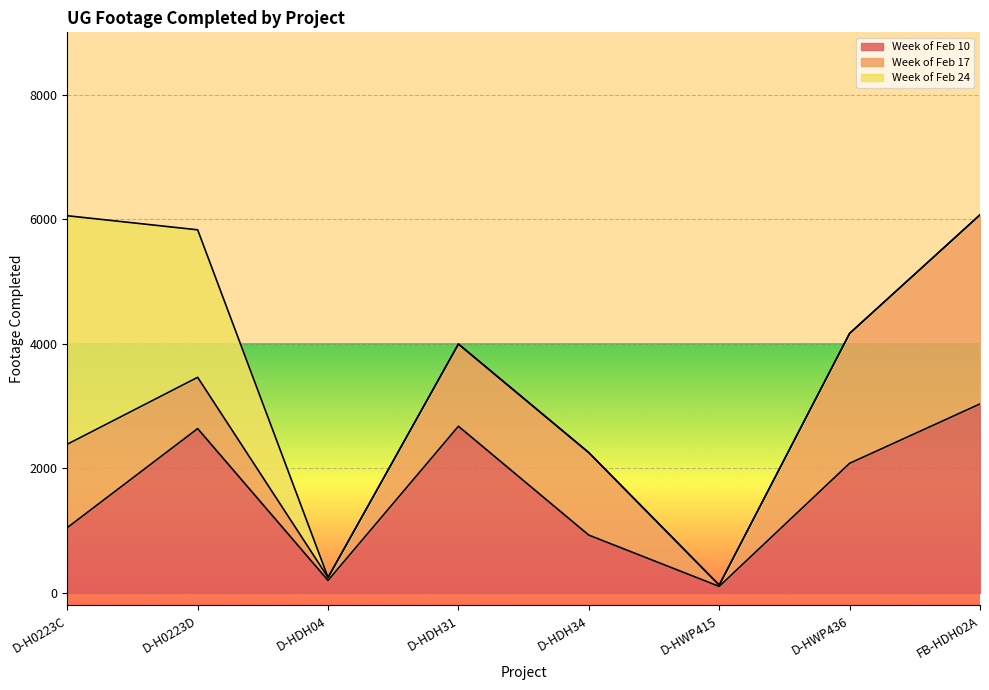

Reading left to right, transcribe all the data shown in this chart.

Week of Feb 10: D-H0223C=1049	D-H0223D=2639	D-HDH04=202	D-HDH31=2677	D-HDH34=929	D-HWP415=106	D-HWP436=2082	FB-HDH02A=3035
Week of Feb 17: D-H0223C=1339	D-H0223D=823	D-HDH04=47	D-HDH31=1319	D-HDH34=1324	D-HWP415=21	D-HWP436=2085	FB-HDH02A=3035
Week of Feb 24: D-H0223C=3668	D-H0223D=2368	D-HDH04=0	D-HDH31=0	D-HDH34=0	D-HWP415=0	D-HWP436=0	FB-HDH02A=0